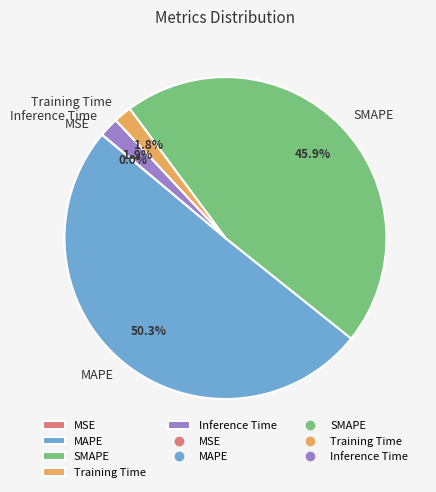

Which slice is the largest?

MAPE